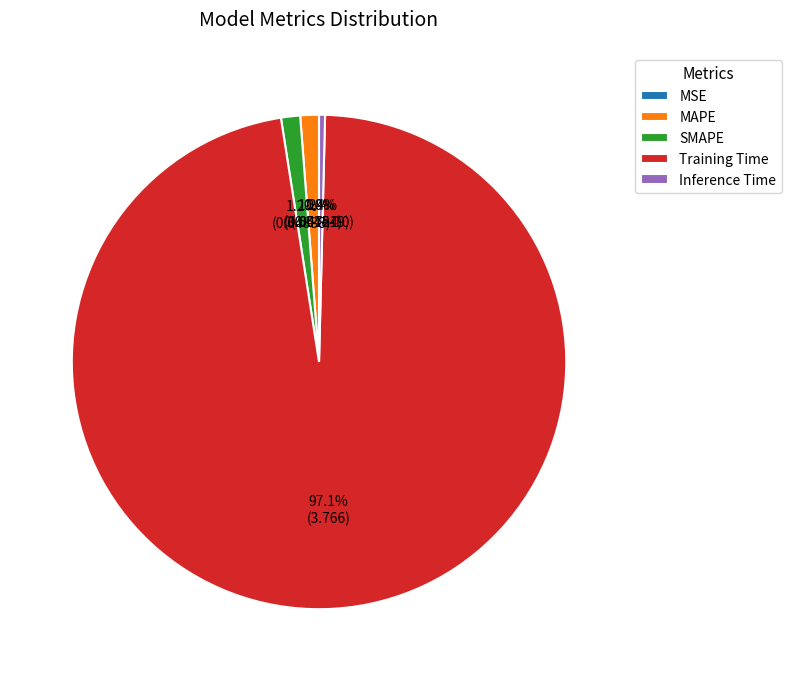

To the nearest percent, what is the difference between the largest and smallest slice percentages?

97%